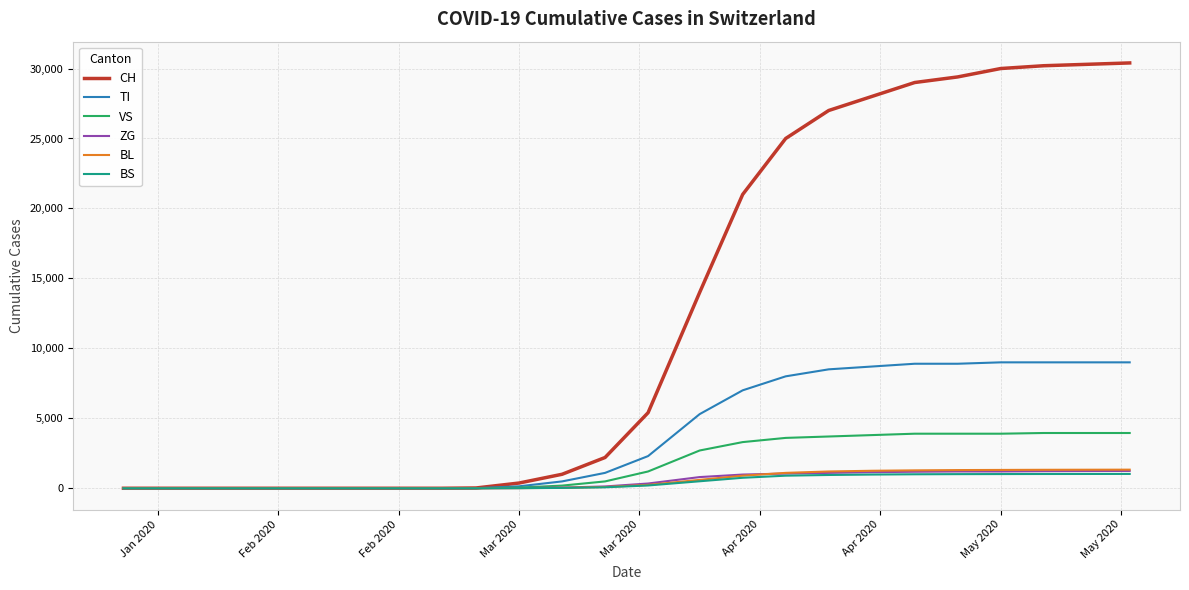

Which series has the largest total across all categories?

CH